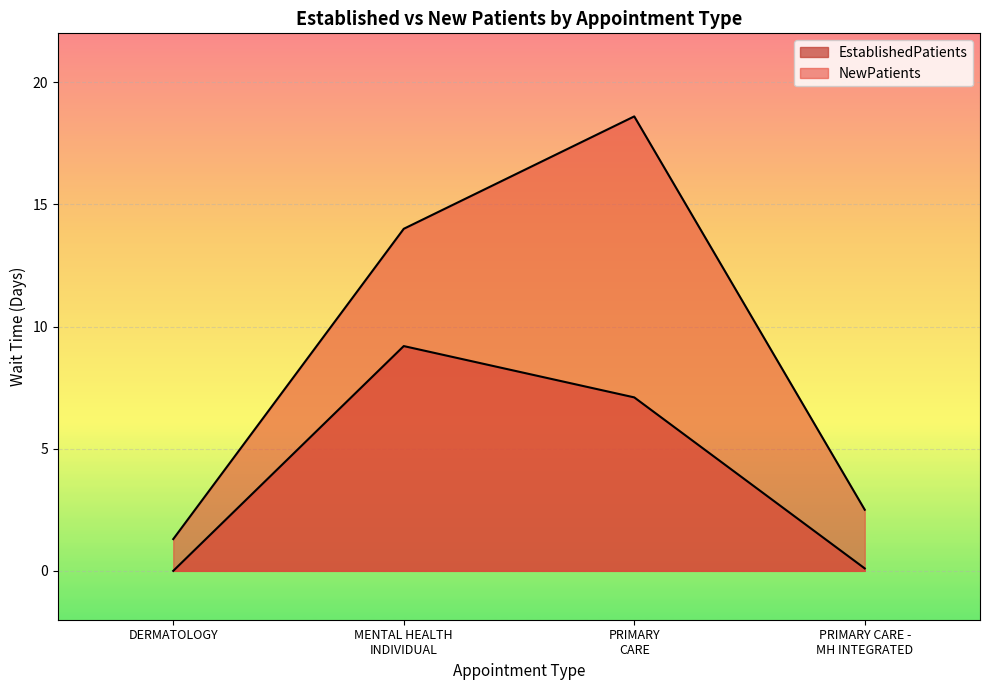

What is the average value of the EstablishedPatients series?

4.1